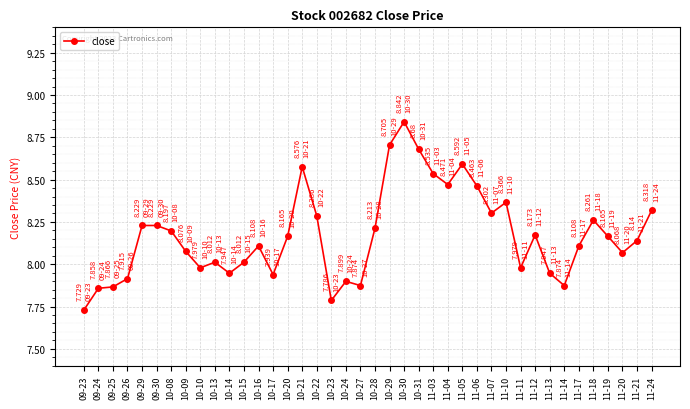

What position from the right is 09-29?

36